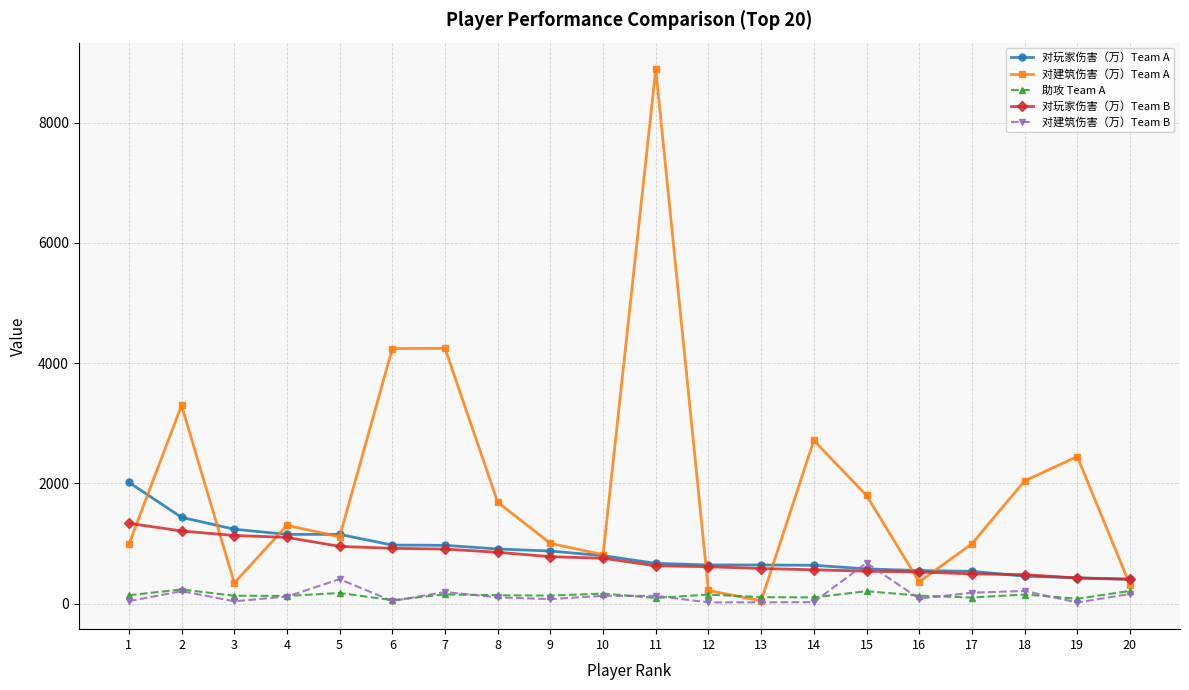

Which series has the largest total across all categories?

对建筑伤害（万）Team A